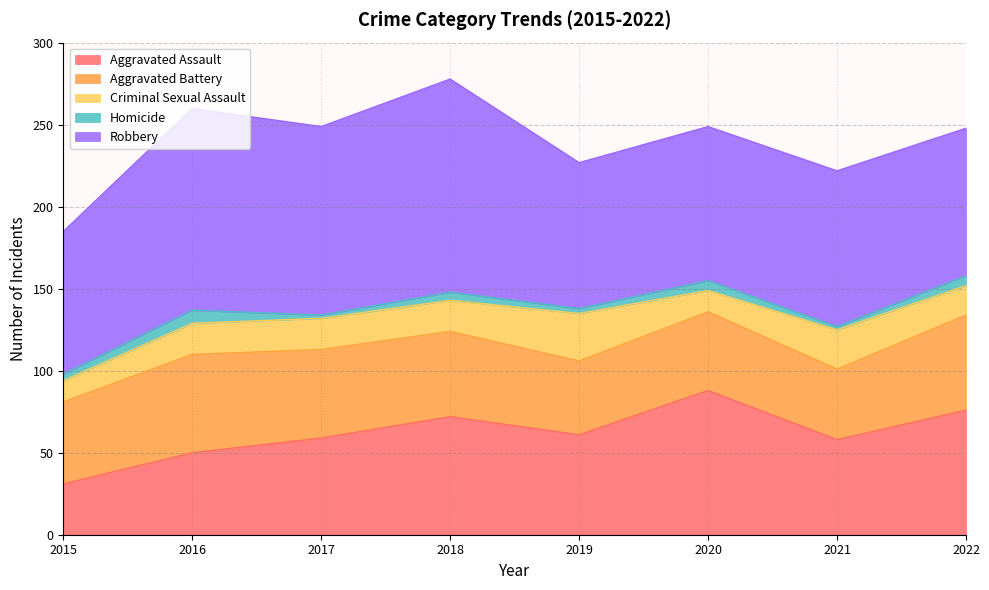

What are all the series names shown in the legend?

Aggravated Assault, Aggravated Battery, Criminal Sexual Assault, Homicide, Robbery